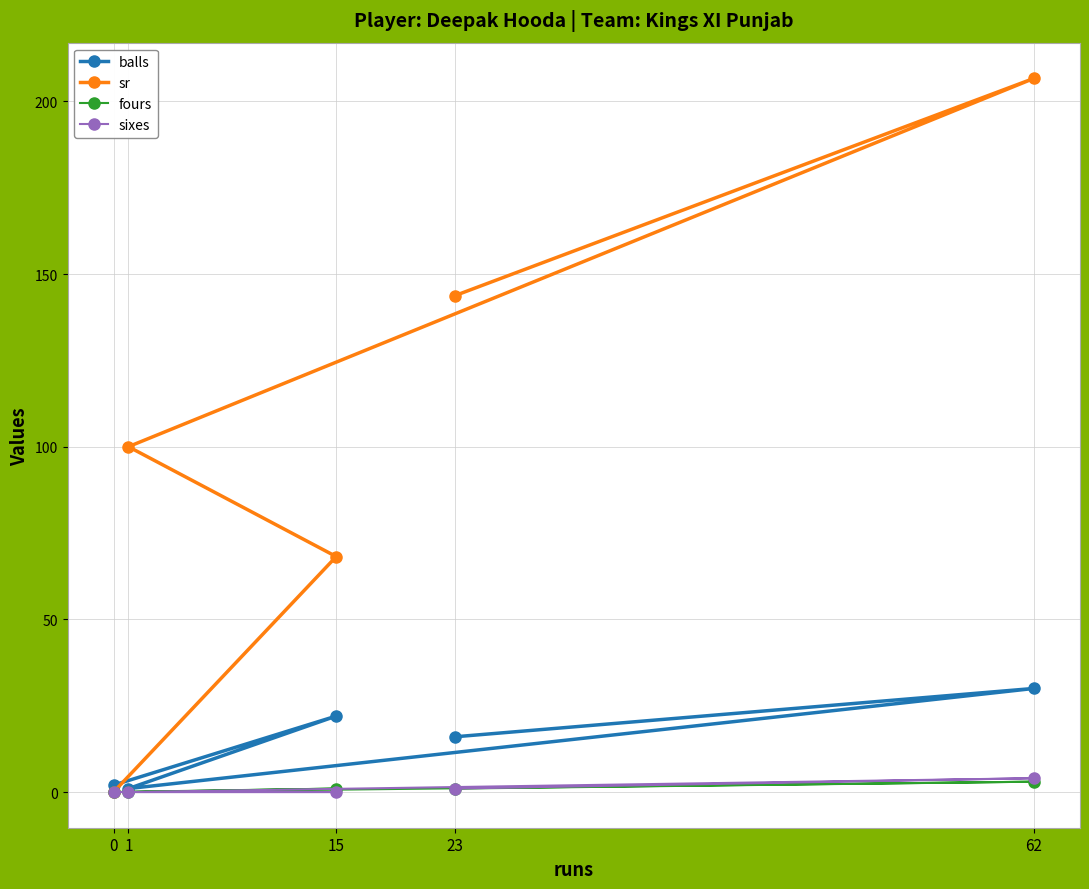

At how many categories does at least one series exceed 70?

3